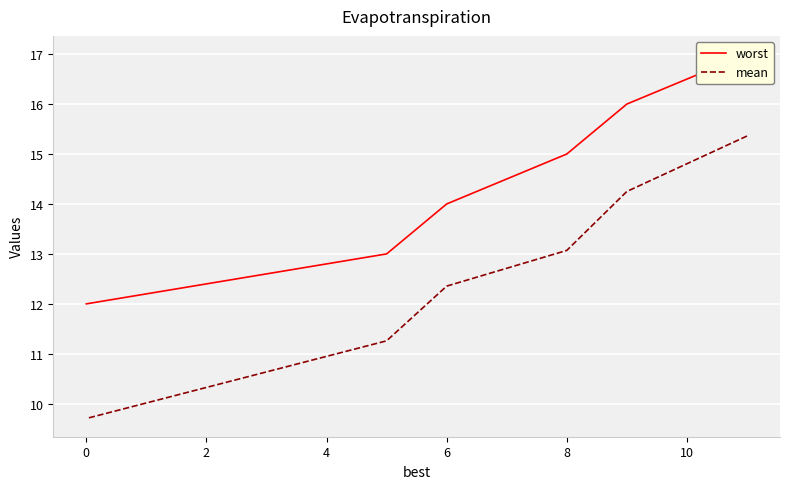

What is the maximum value shown in the chart?

17.0